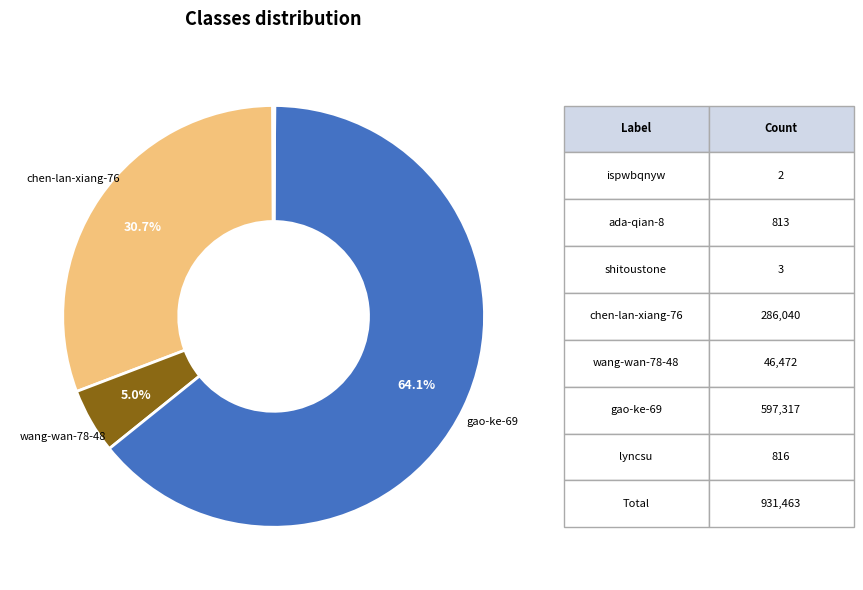

Is there a majority slice in this chart?

Yes